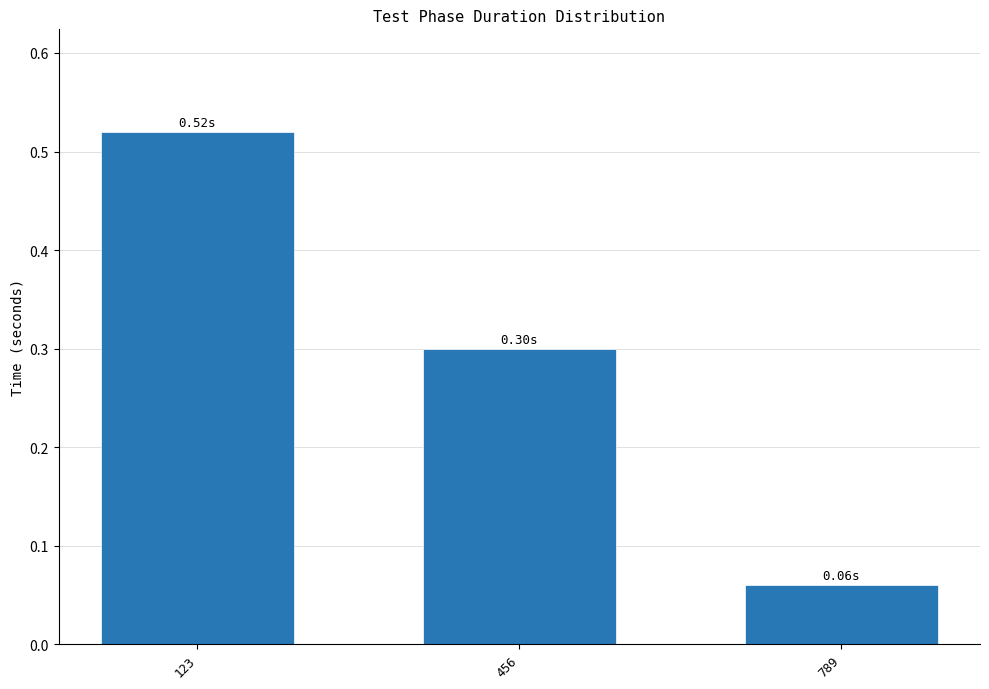

What is the average value?

0.3